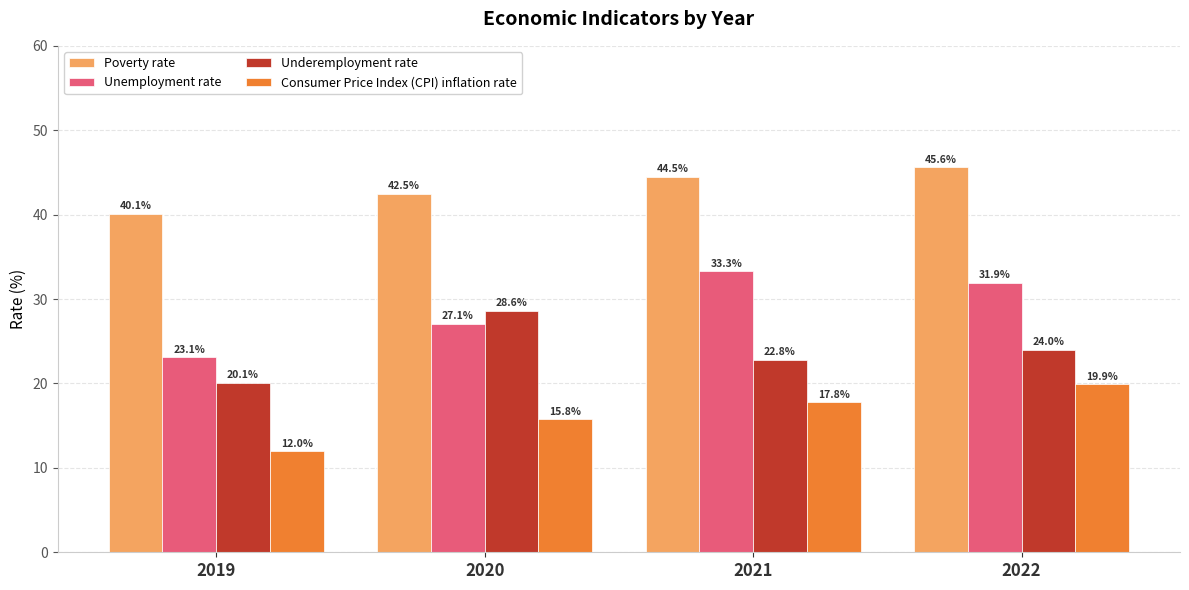

What are all the series names shown in the legend?

Poverty rate, Unemployment rate, Underemployment rate, Consumer Price Index (CPI) inflation rate